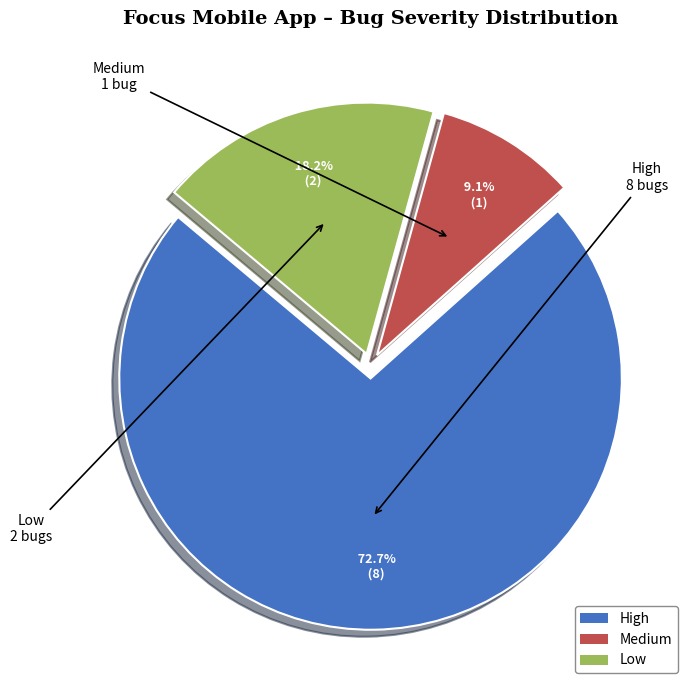

Rank the categories by value from highest to lowest.

High, Low, Medium